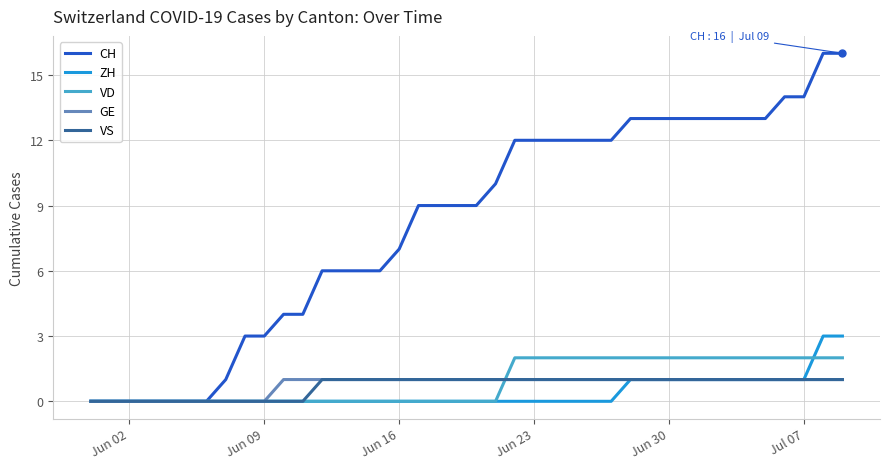

What is the maximum value shown in the chart?

16